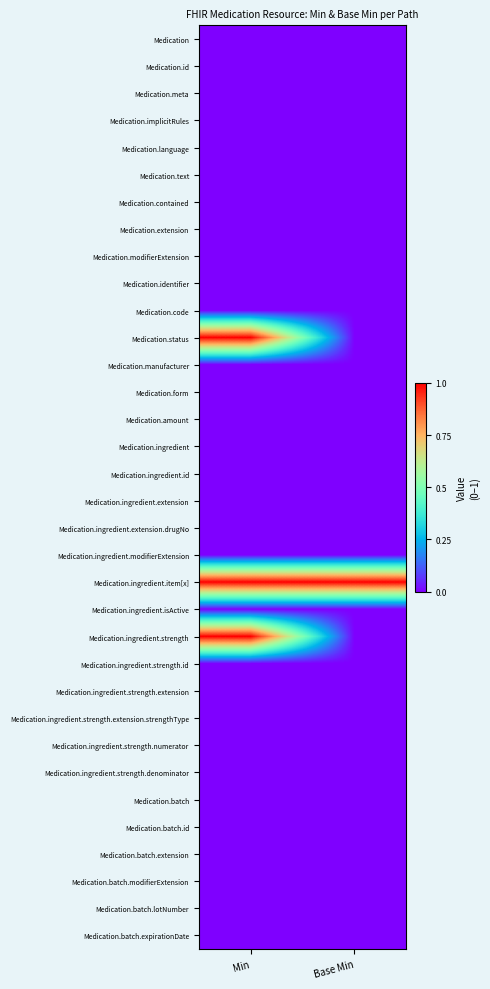

Rank the series by their maximum value, from highest to lowest.

Medication.status, Medication.ingredient.item[x], Medication.ingredient.strength, Medication, Medication.id, Medication.meta, Medication.implicitRules, Medication.language, Medication.text, Medication.contained, Medication.extension, Medication.modifierExtension, Medication.identifier, Medication.code, Medication.manufacturer, Medication.form, Medication.amount, Medication.ingredient, Medication.ingredient.id, Medication.ingredient.extension, Medication.ingredient.extension.drugNo, Medication.ingredient.modifierExtension, Medication.ingredient.isActive, Medication.ingredient.strength.id, Medication.ingredient.strength.extension, Medication.ingredient.strength.extension.strengthType, Medication.ingredient.strength.numerator, Medication.ingredient.strength.denominator, Medication.batch, Medication.batch.id, Medication.batch.extension, Medication.batch.modifierExtension, Medication.batch.lotNumber, Medication.batch.expirationDate